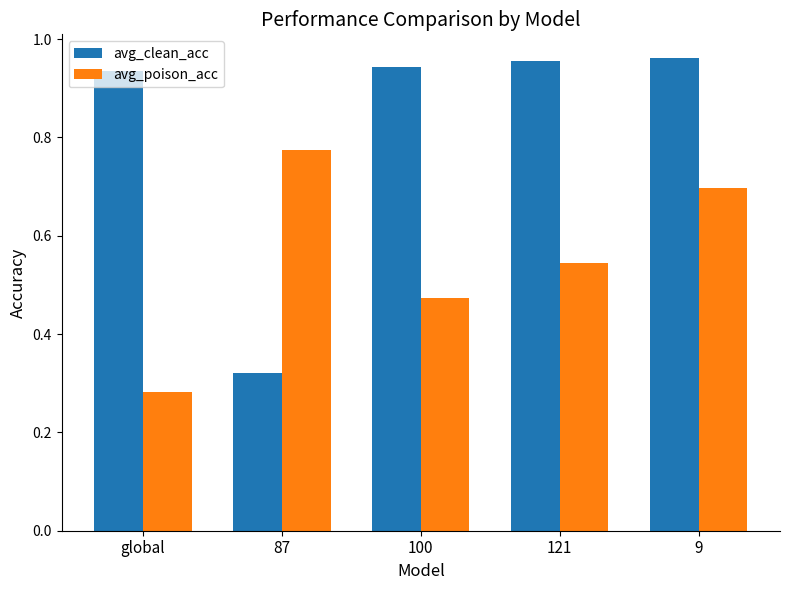

What is the sum of all avg_poison_acc values?

2.8